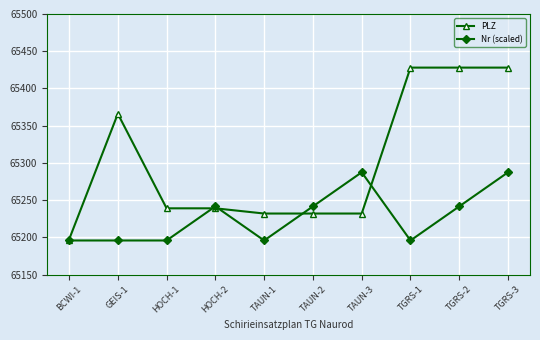

How many lines are shown in the chart?

2